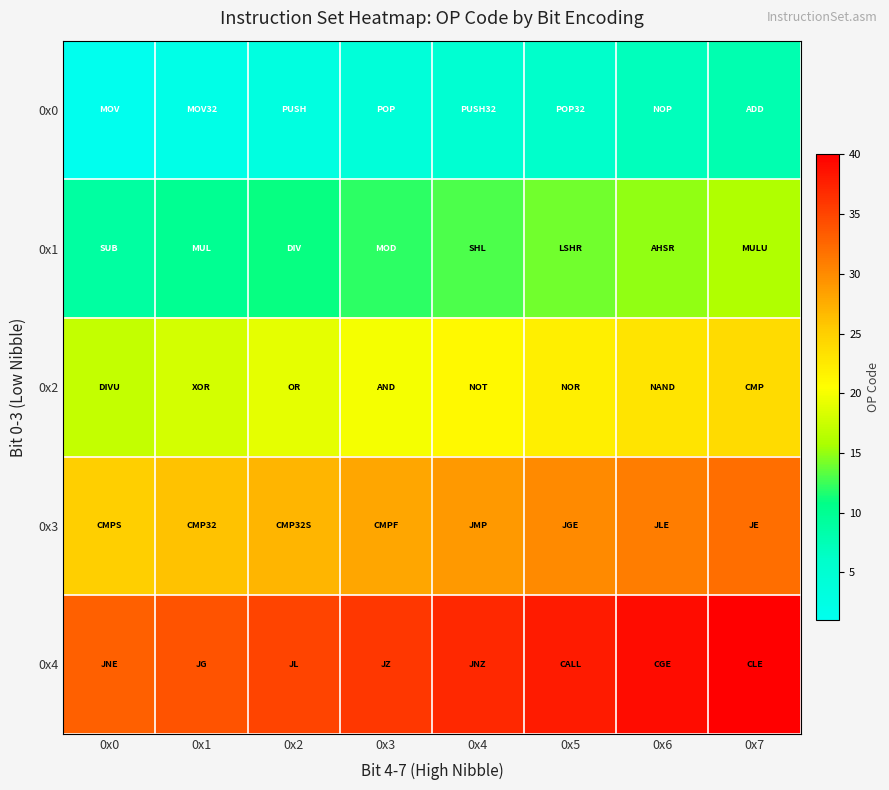

Reading left to right, extract all data points from this chart.

0x0: 0x0=1	0x1=2	0x2=3	0x3=4	0x4=5	0x5=6	0x6=7	0x7=8
0x1: 0x0=9	0x1=10	0x2=11	0x3=12	0x4=13	0x5=14	0x6=15	0x7=16
0x2: 0x0=17	0x1=18	0x2=19	0x3=20	0x4=21	0x5=22	0x6=23	0x7=24
0x3: 0x0=25	0x1=26	0x2=27	0x3=28	0x4=29	0x5=30	0x6=31	0x7=32
0x4: 0x0=33	0x1=34	0x2=35	0x3=36	0x4=37	0x5=38	0x6=39	0x7=40